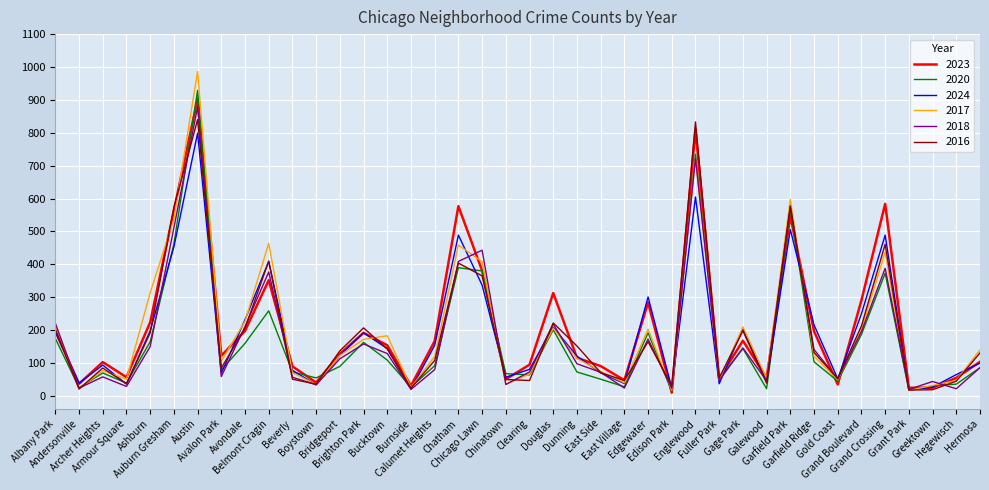

What is the spread (max minus min) of values at Archer Heights?

45